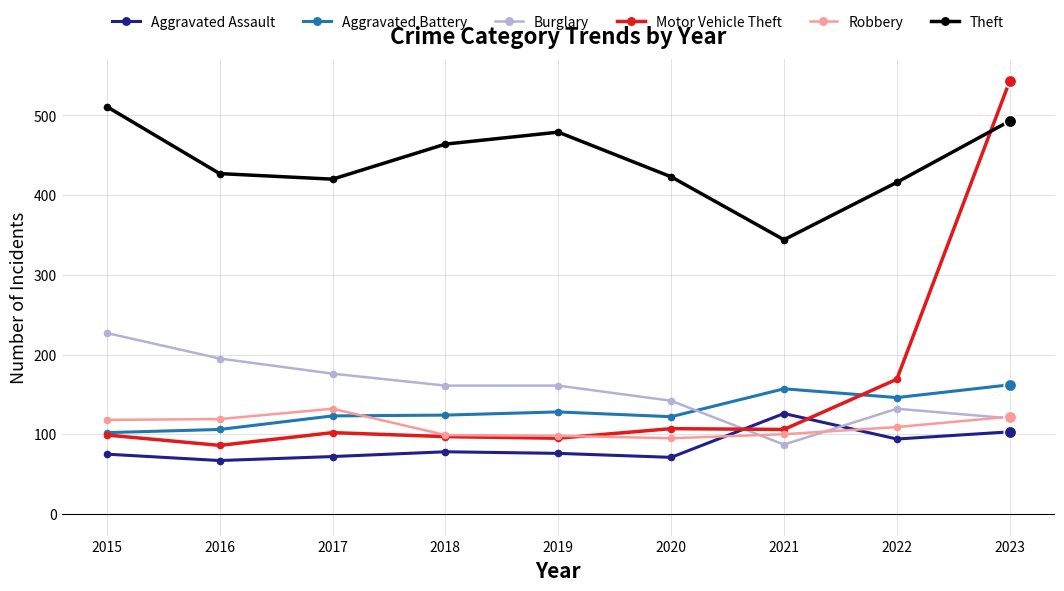

Rank the series by their maximum value, from highest to lowest.

Motor Vehicle Theft, Theft, Burglary, Aggravated Battery, Robbery, Aggravated Assault